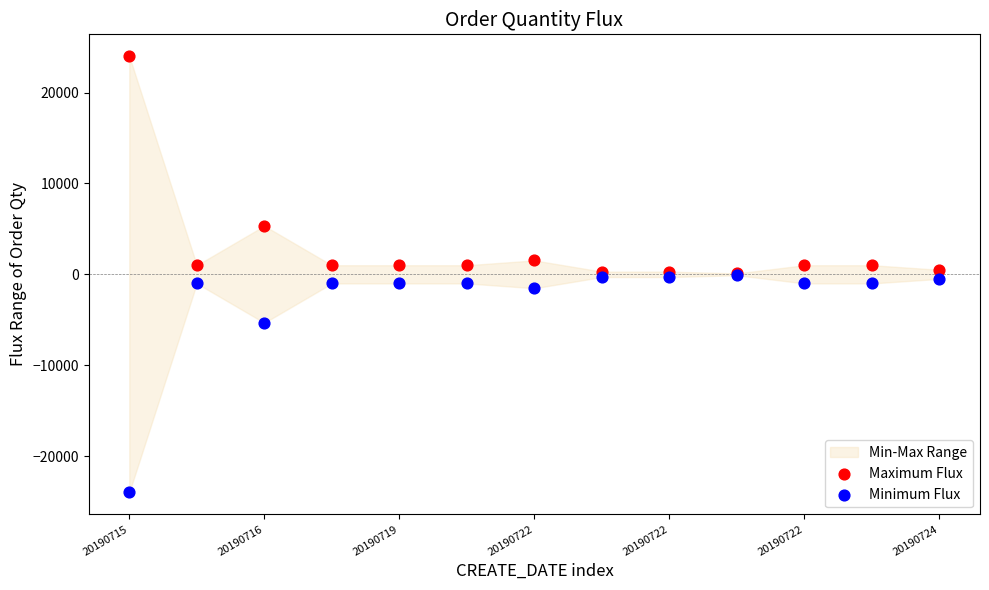

In the Maximum Flux series, what Y value is closest to 12050?

5335